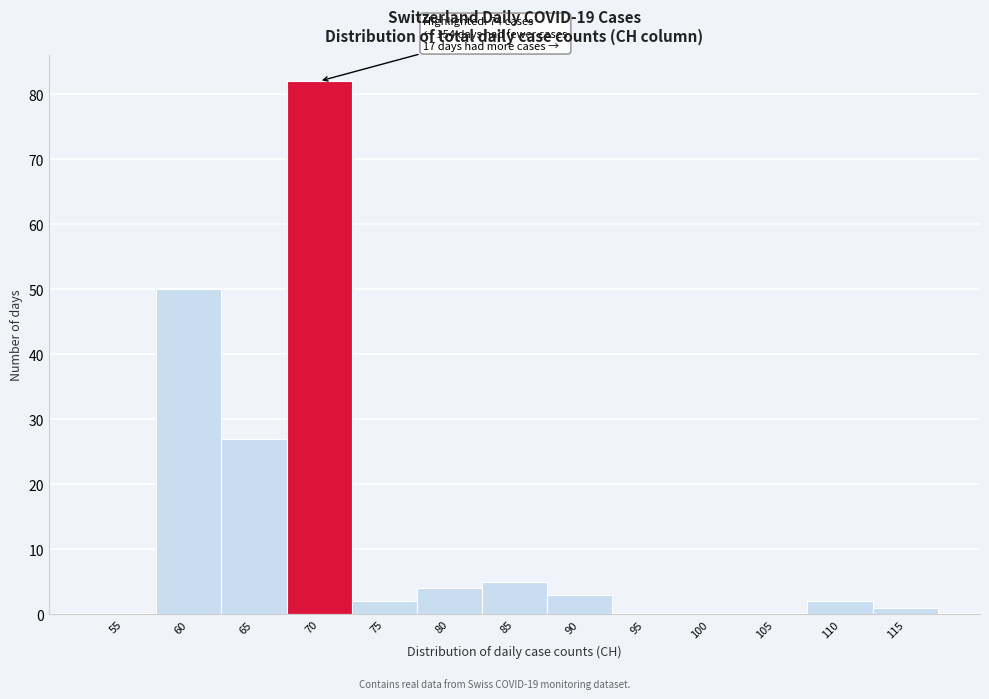

Reading left to right, list all the values displayed in this chart.

55=0	60=50	65=27	70=82	75=2	80=4	85=5	90=3	95=0	100=0	105=0	110=2	115=1